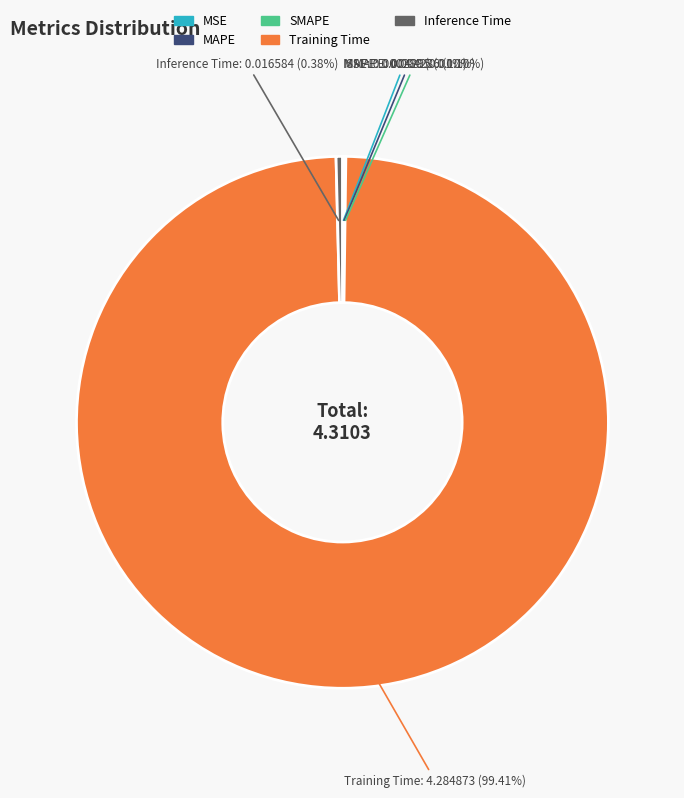

Which category has the biggest portion of the pie?

Training Time